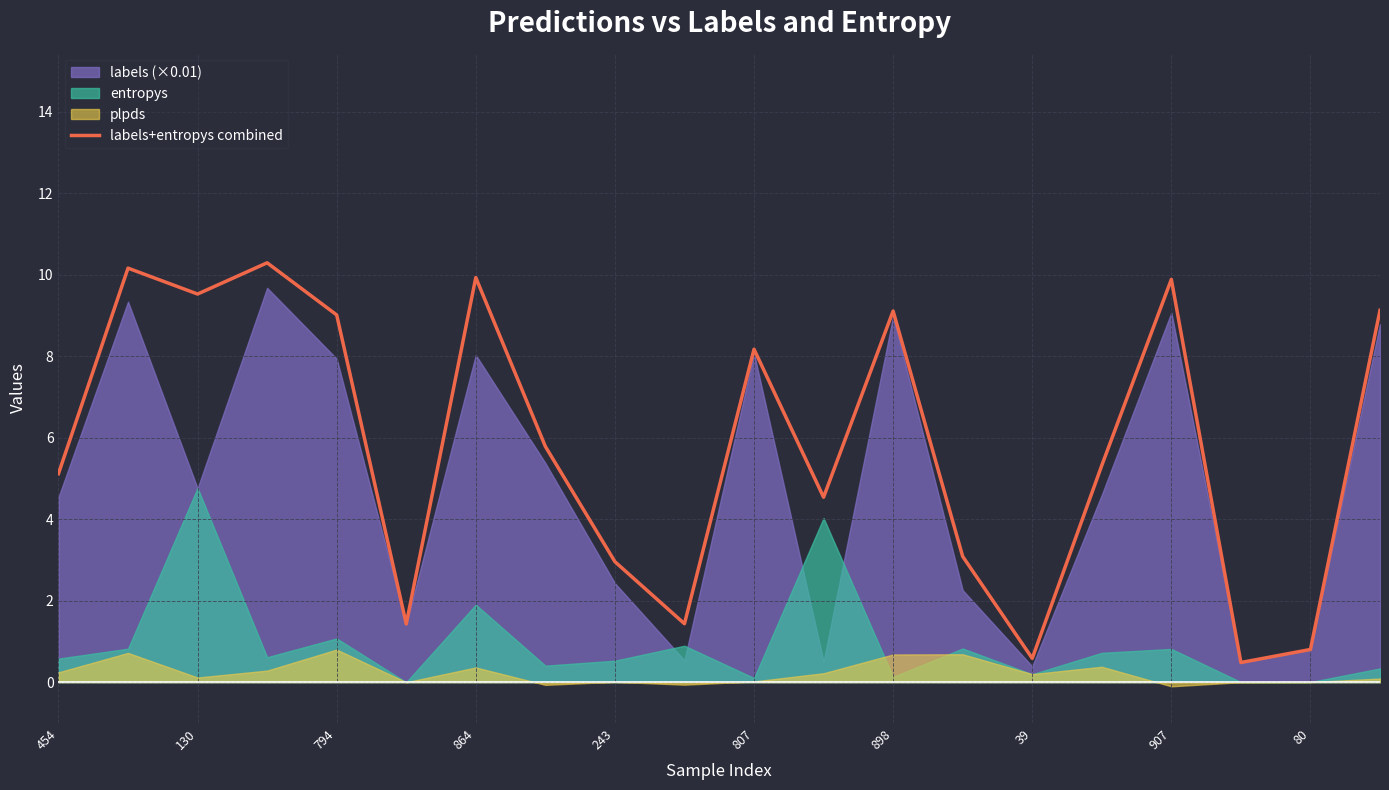

At which category does the chart reach its minimum across all series?

17